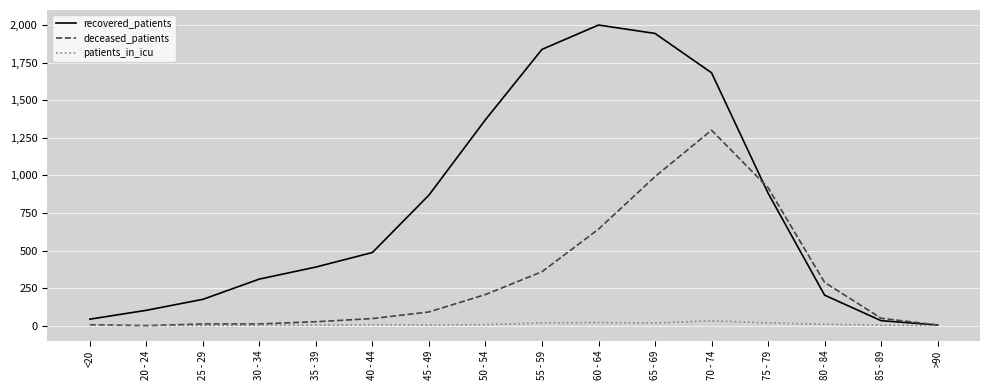

At 55 - 59, list the series in order from largest to smallest.

recovered_patients, deceased_patients, patients_in_icu